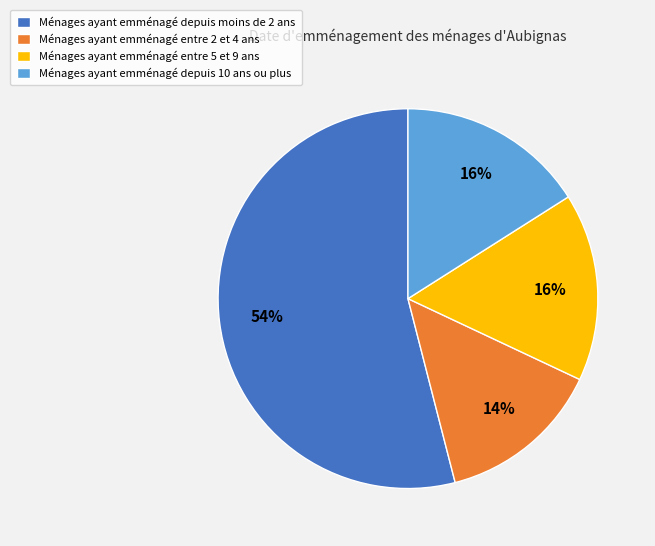

Which category has the biggest portion of the pie?

Ménages ayant emménagé depuis moins de 2 ans